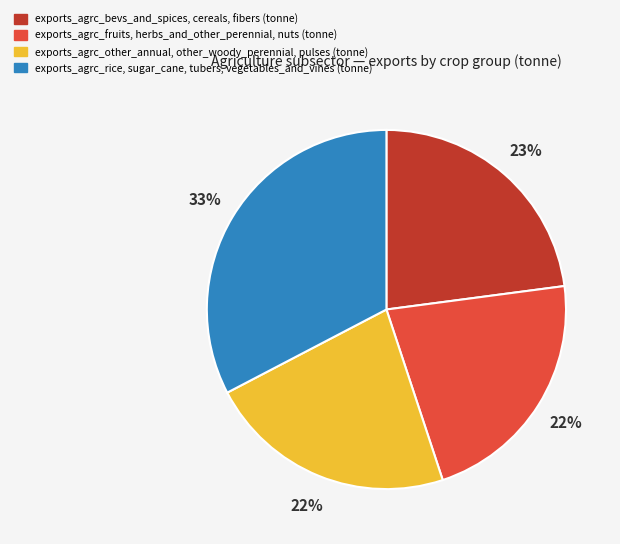

To the nearest percent, what is the difference between the largest and smallest slice percentages?

11%